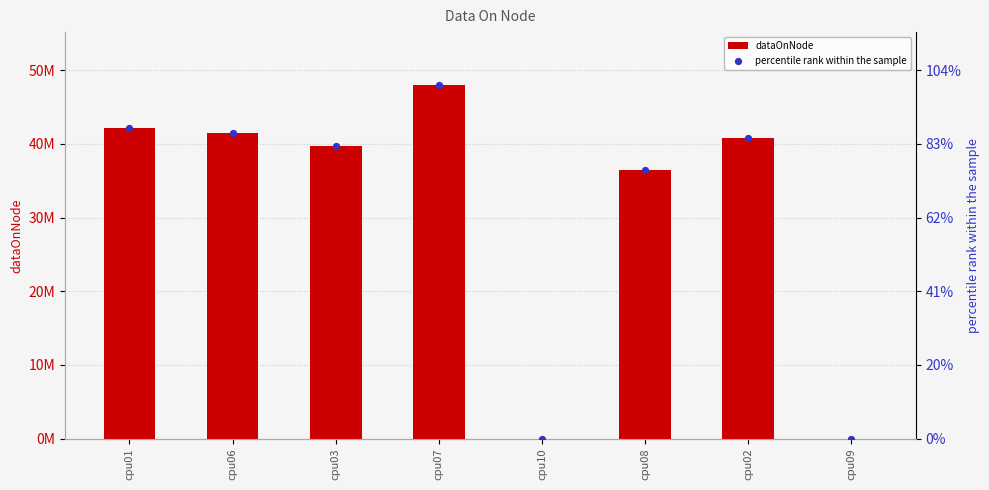

At how many categories does at least one series exceed 43567374?

1